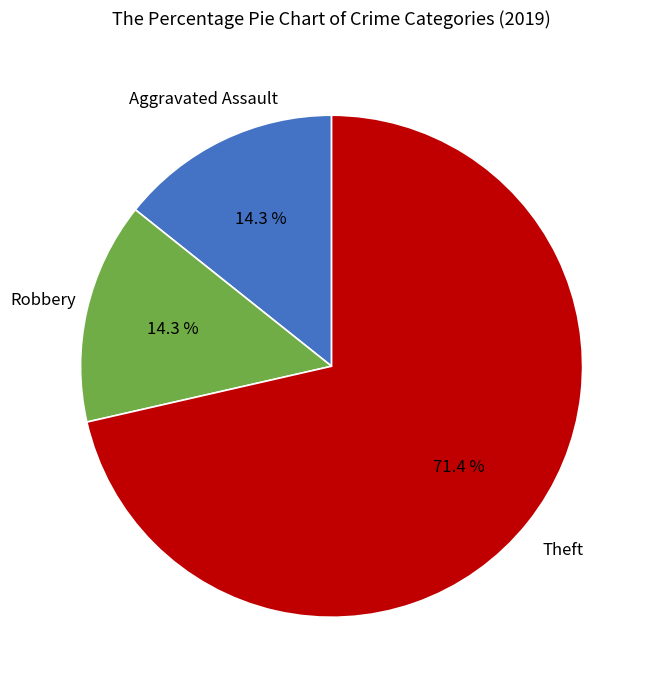

Is there any slice that represents more than half of the pie?

Yes